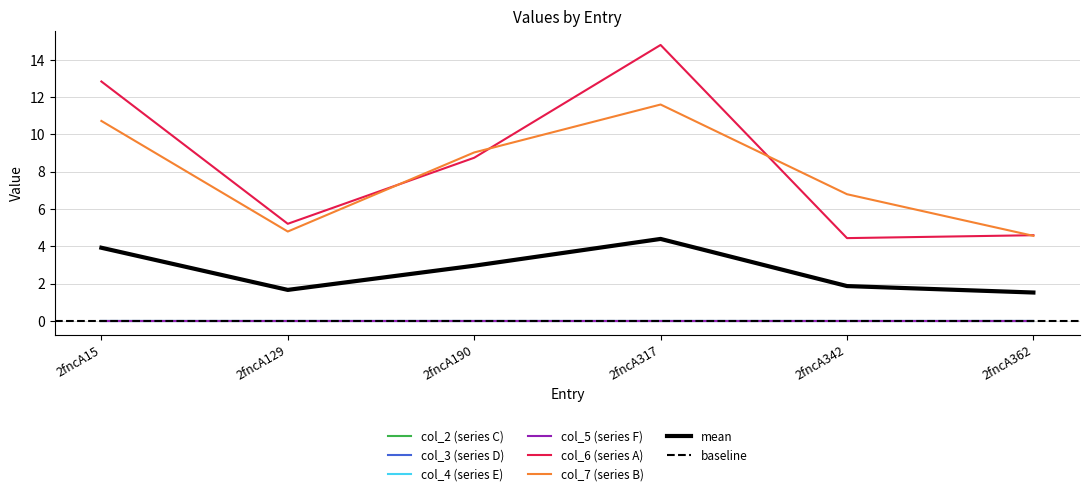

True or false: col_7 has more than 2 interior local peaks.

False